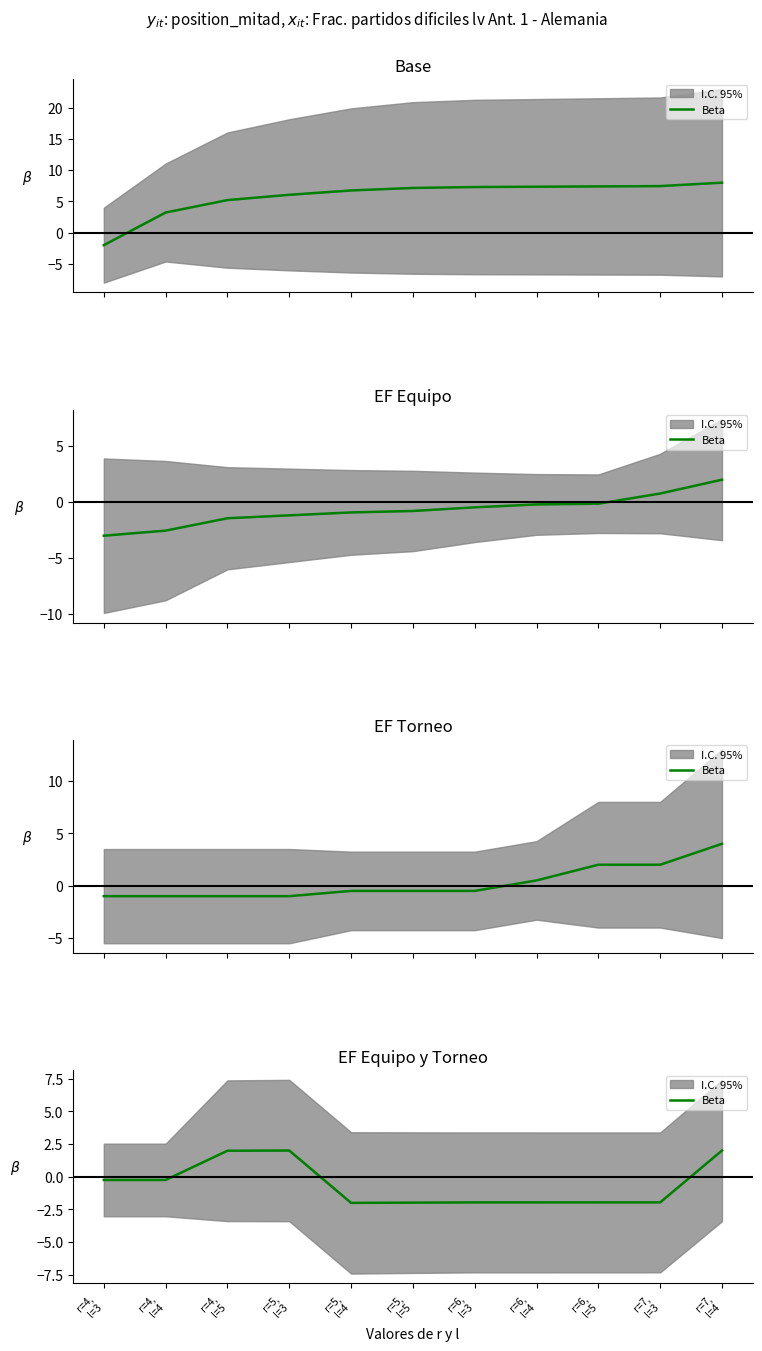

At which label is the value closest to 0?

r=4,
l=4